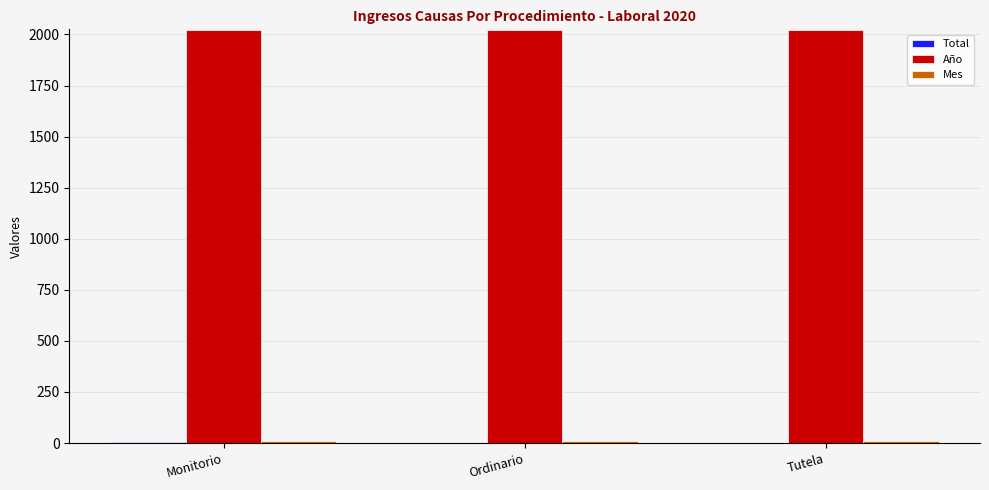

What is the sum of all Año values?

6060